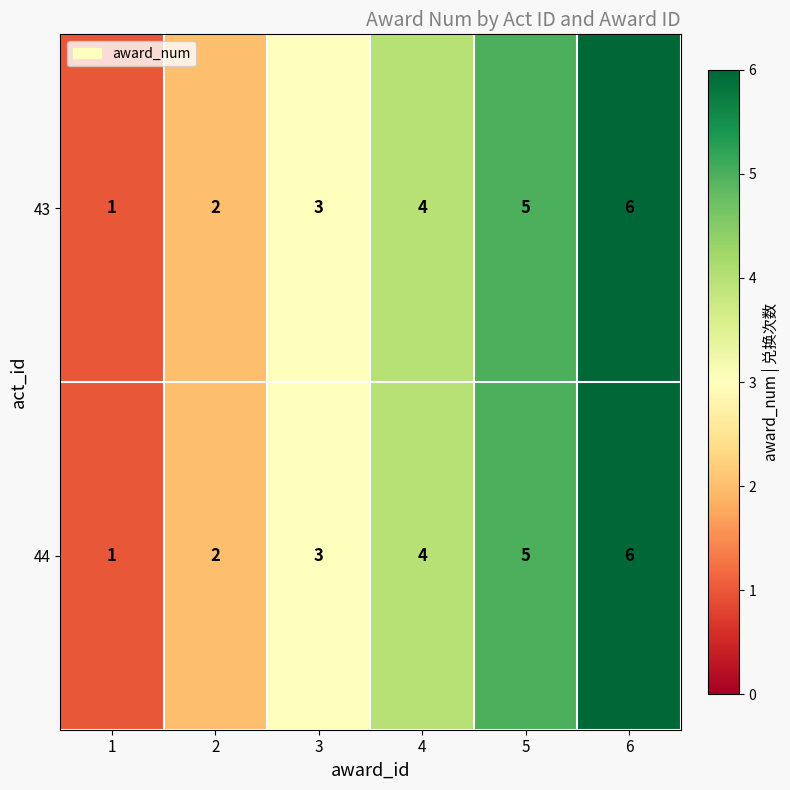

The 44 series shows 3 at 5. True or false?

False